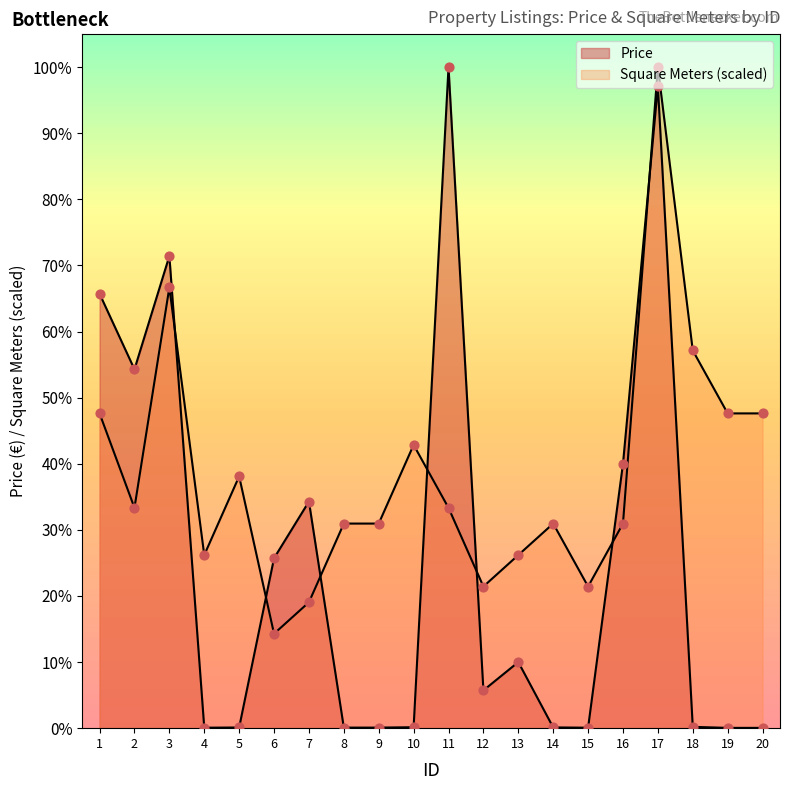

Is the value of Square Meters at 19 greater than the value of Price at 19?

Yes